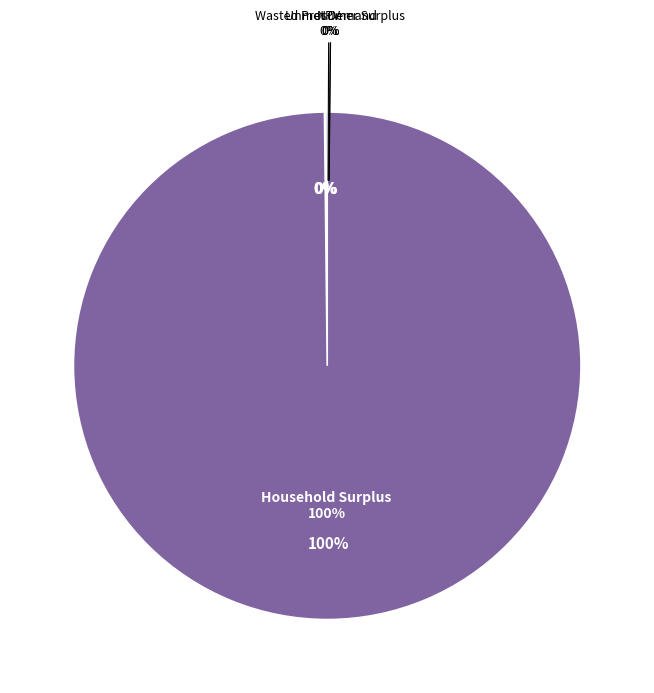

Do Unmet Demand and NPV together represent more than half of the pie?

No